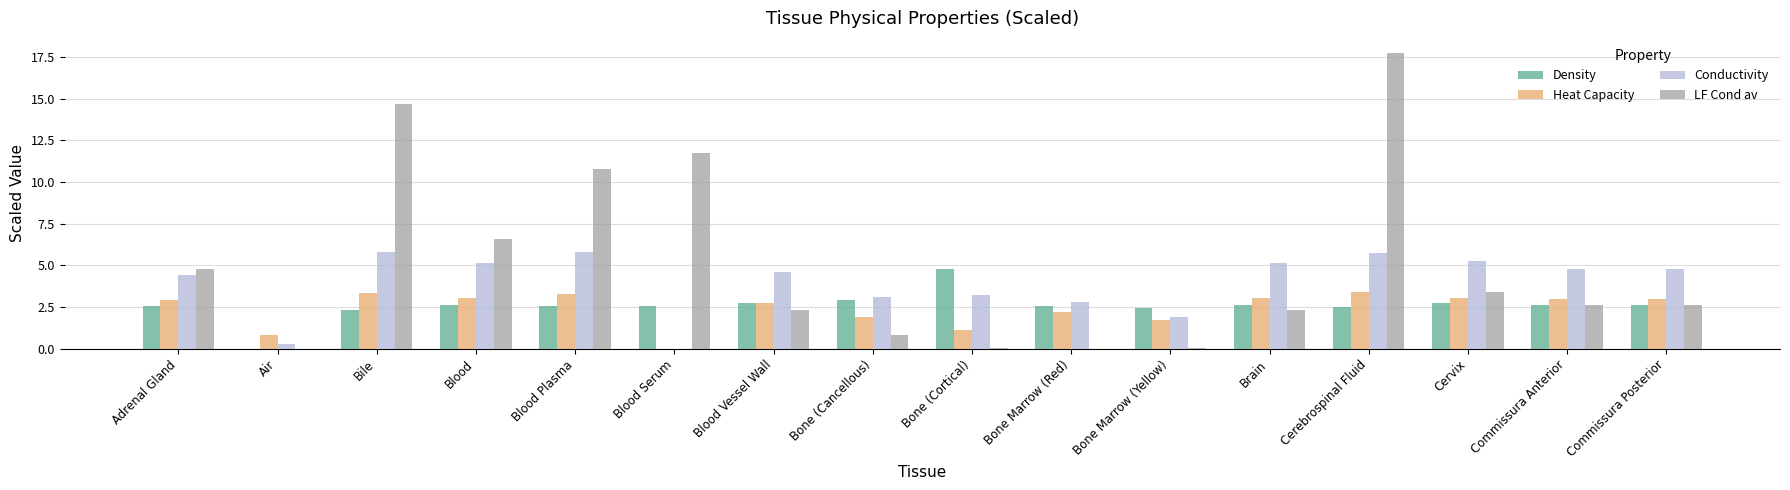

Are the bars grouped side by side (vs. stacked)?

Yes